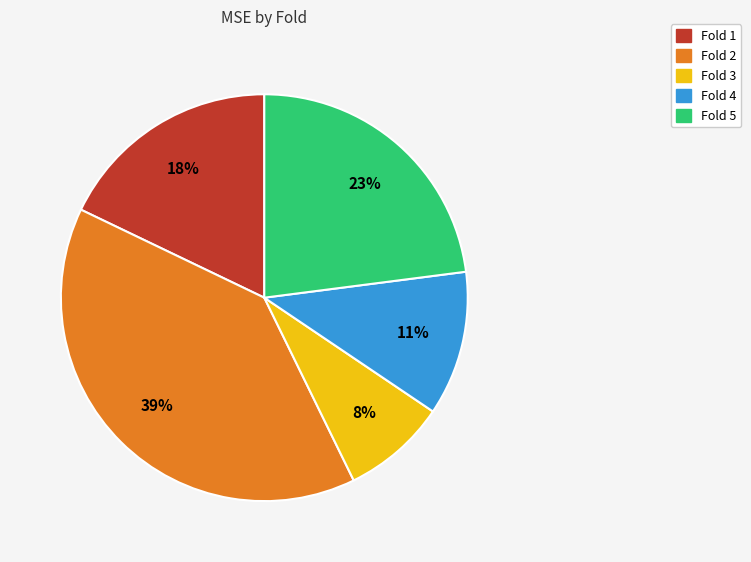

The Fold 2 slice represents 39% of the pie. True or false?

True